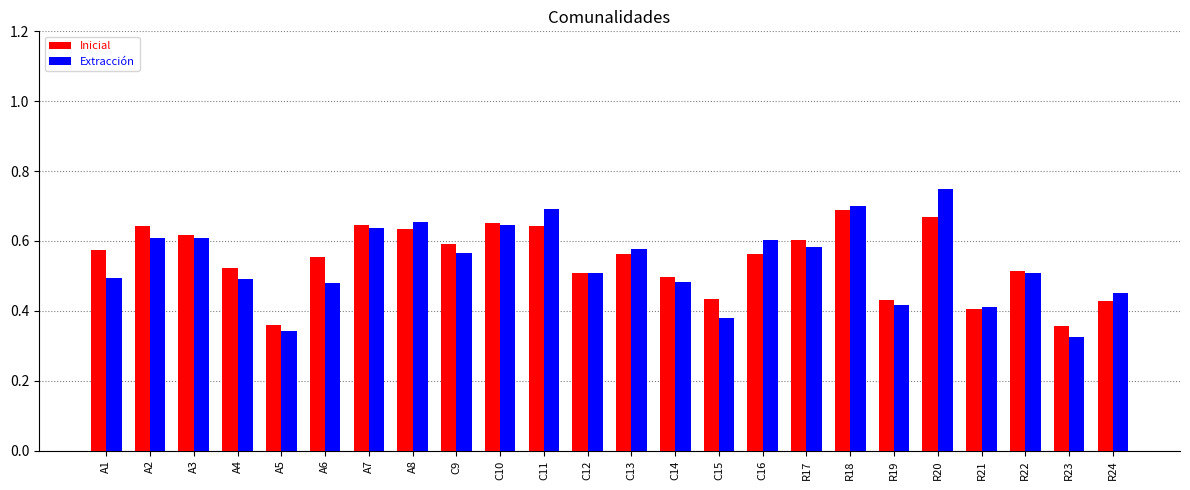

What is the sum of all Inicial values?

13.1